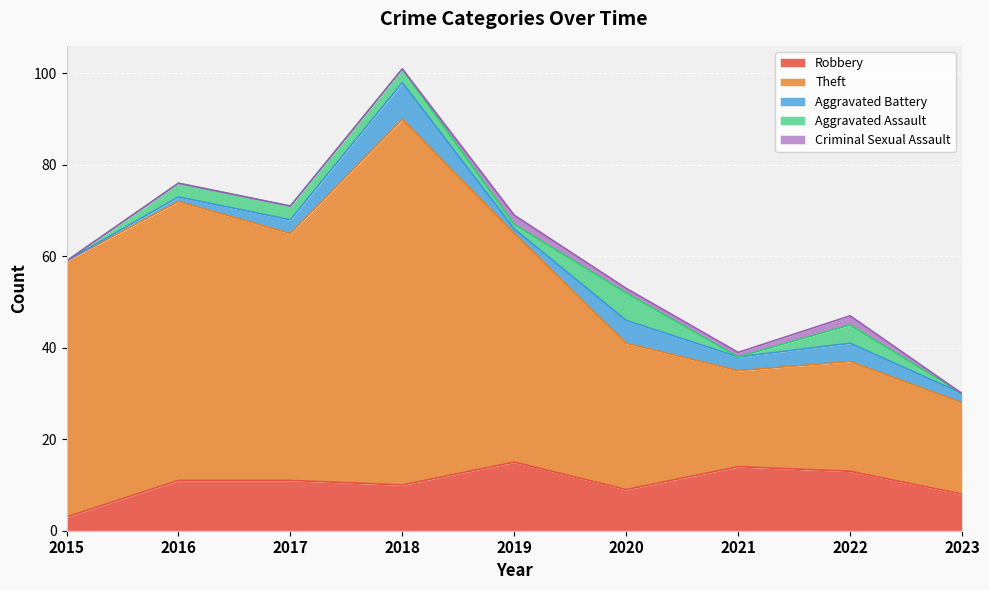

What is the difference between the second highest and minimum values in the Aggravated Assault series?

4